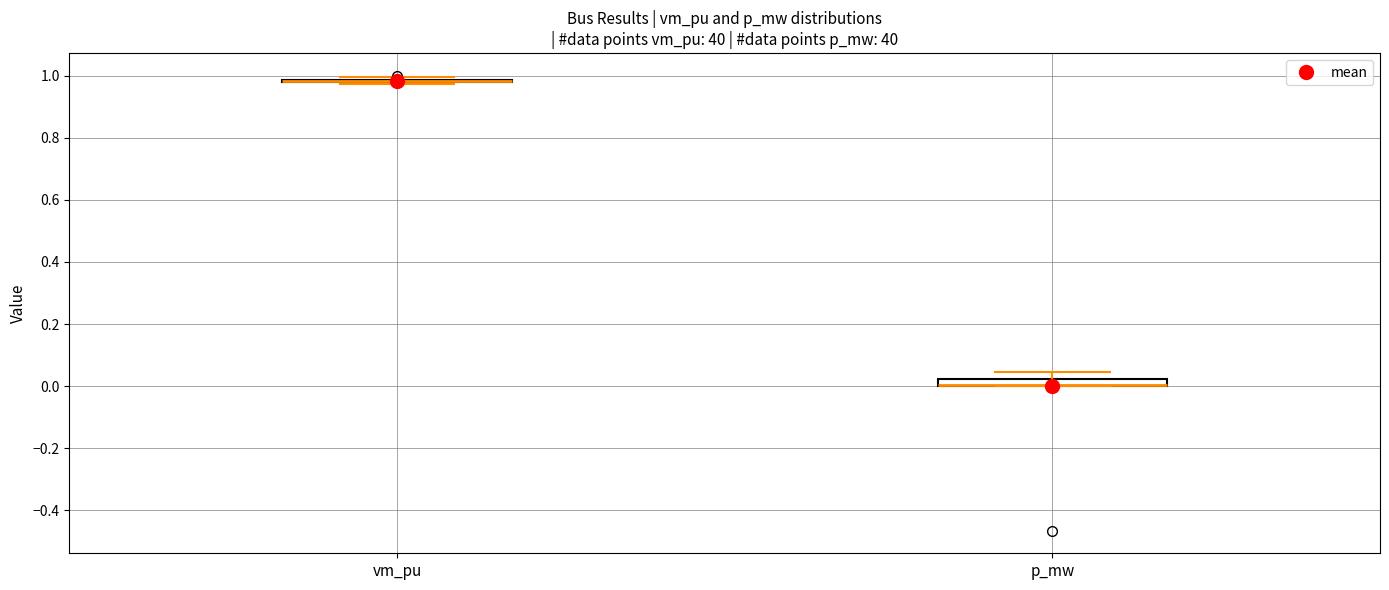

Where does the upper whisker of the box for p_mw end on the y-axis? The values are not printed on the chart, so give them approximately, as read against the axis.

0.04